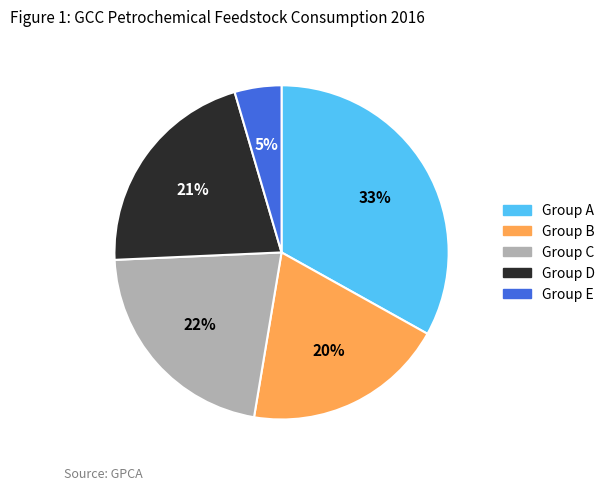

To the nearest percent, what portion does Group E represent?

5%